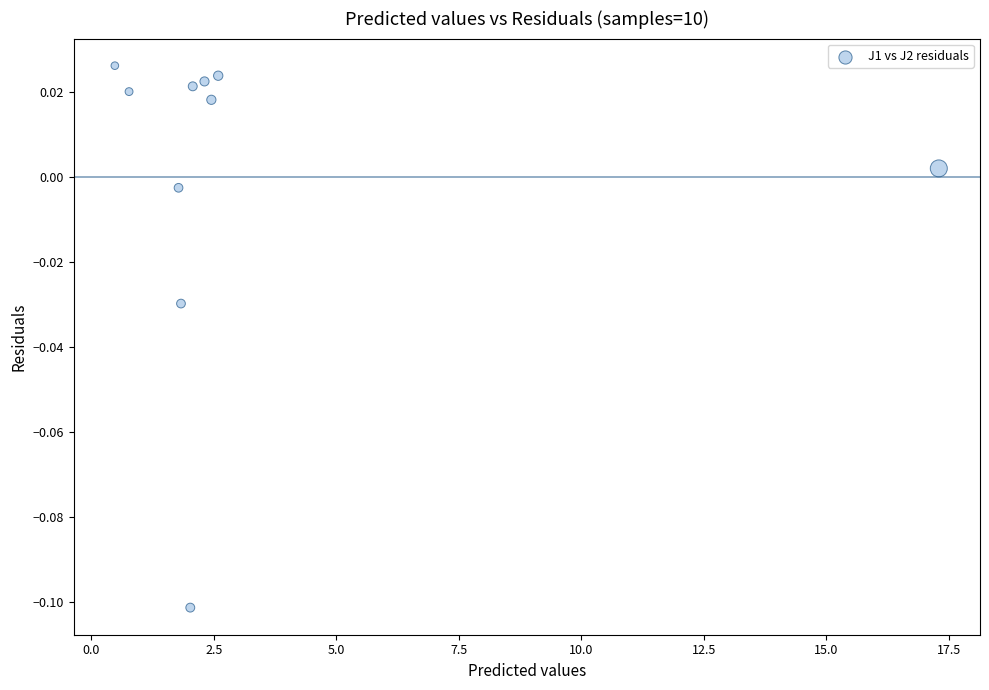

What is the range of X values (max minus min)?

16.8